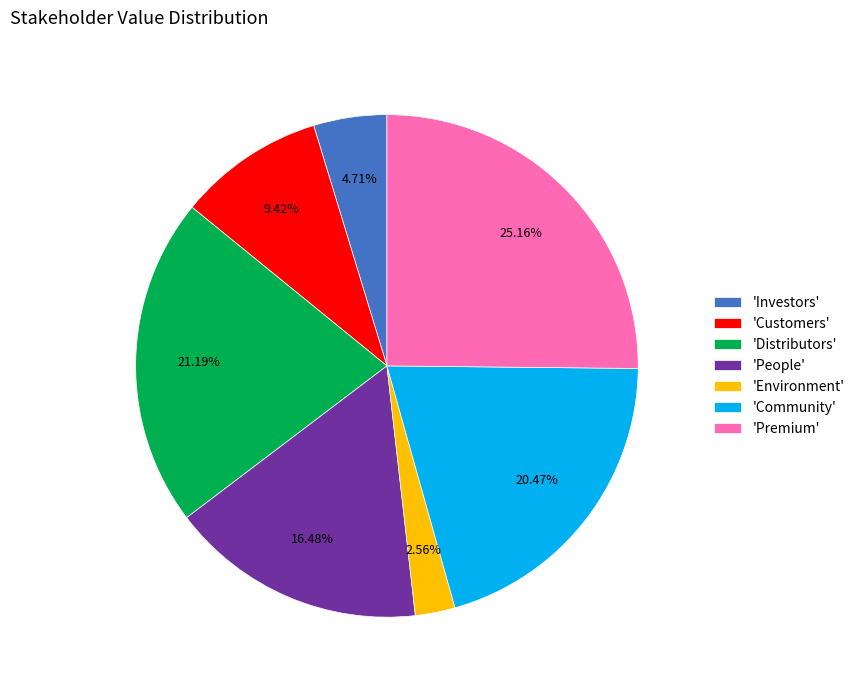

Which slice is the smallest?

'Environment'